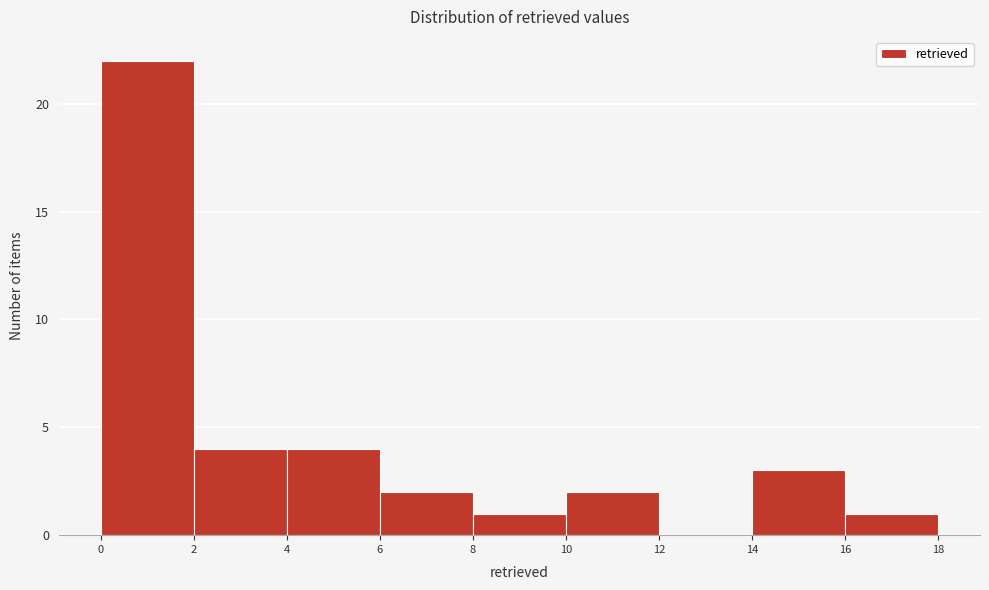

Over which range of the x-axis is the bar tallest?

0 to 2